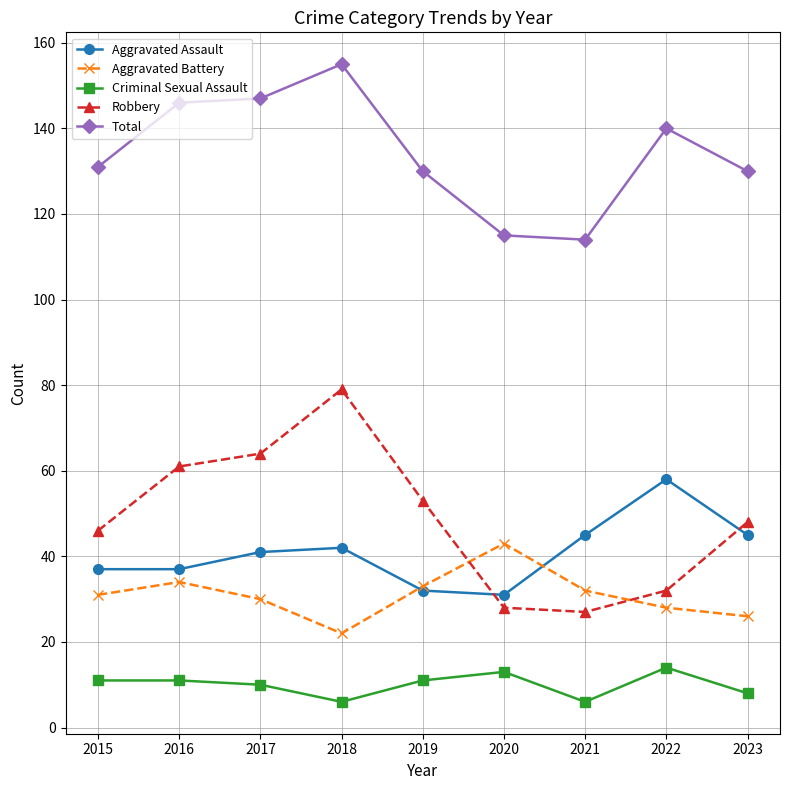

What is the average value of the Total series?

134